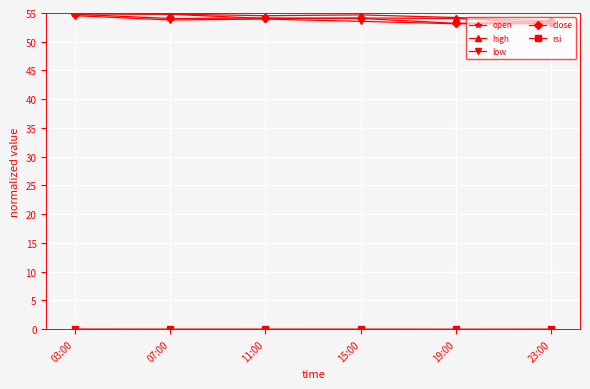

What position from the right is 23:00?

1